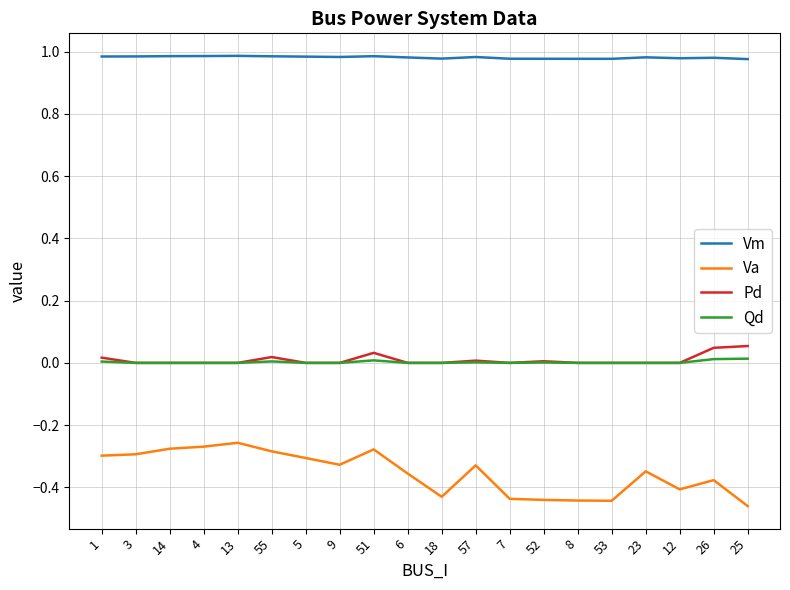

How many distinct data groups are displayed?

4